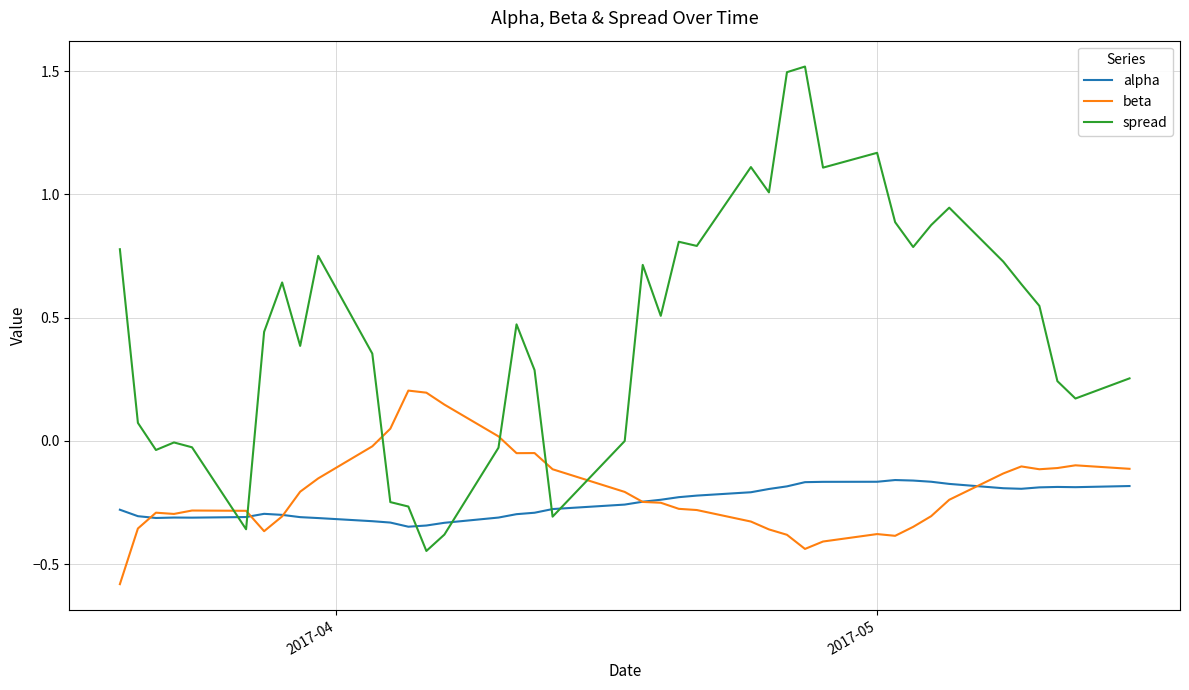

What is the minimum value shown in the chart?

-0.6